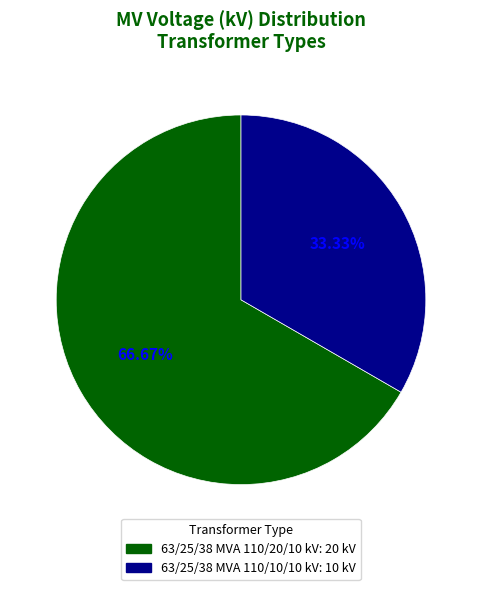

What is the majority slice?

63/25/38 MVA 110/20/10 kV